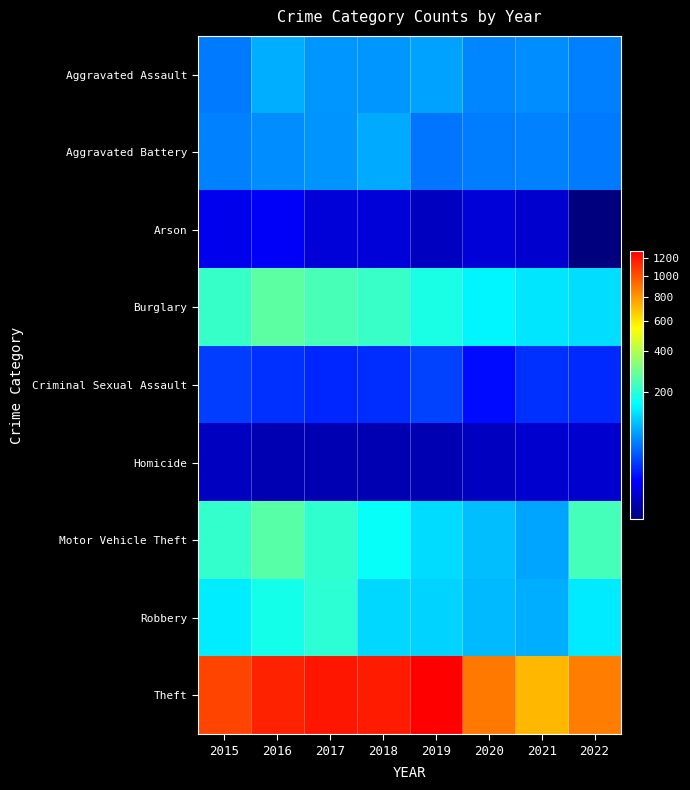

Between 2021 and 2018, which is larger?

2018